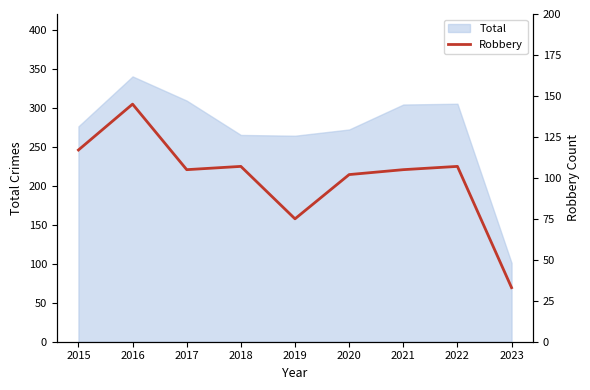

True or false: Total has a value of 375 at 2020.

False